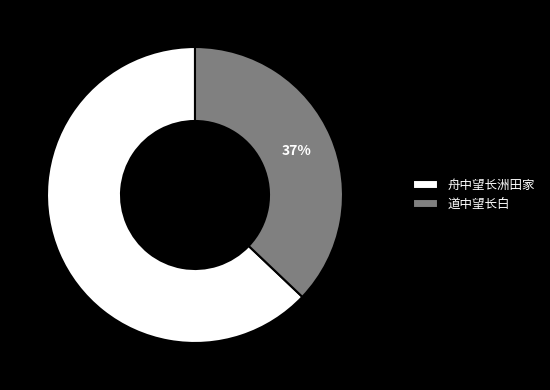

Which category has the biggest portion of the pie?

舟中望长洲田家